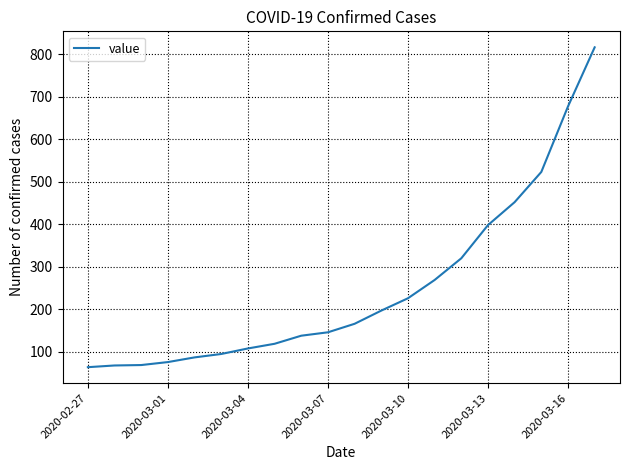

What is the difference between the maximum and minimum values?

752